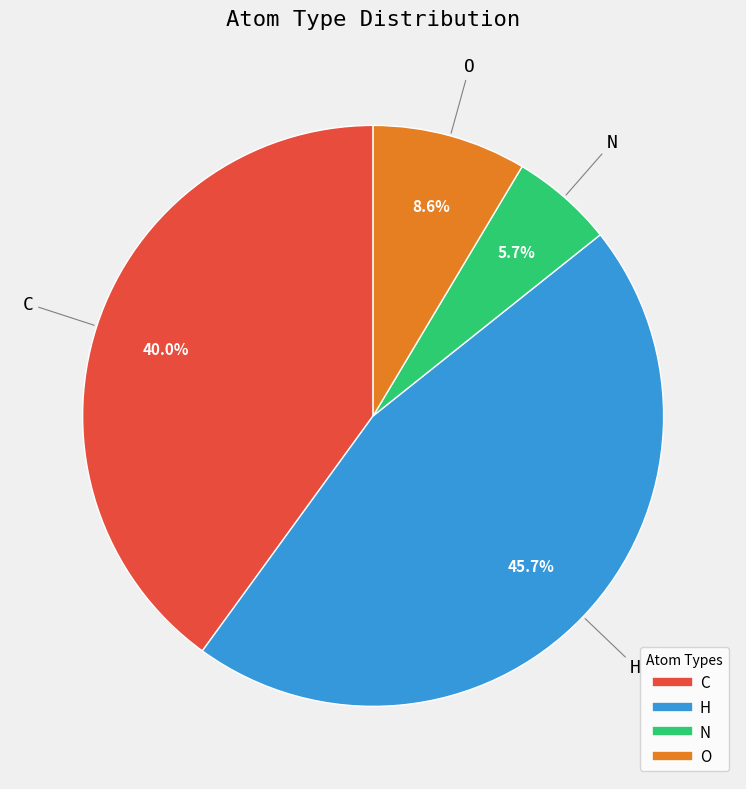

The N slice represents 14% of the pie. True or false?

False